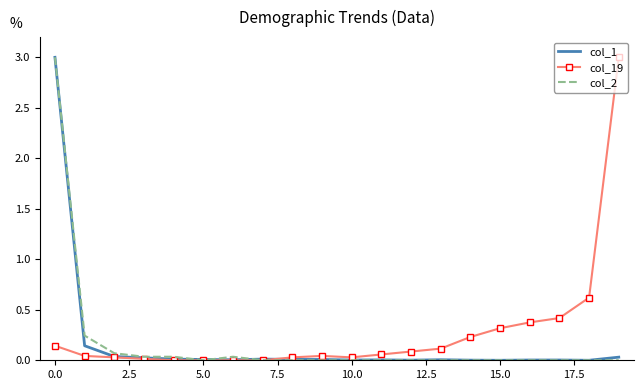

What is the maximum value shown in the chart?

3.0